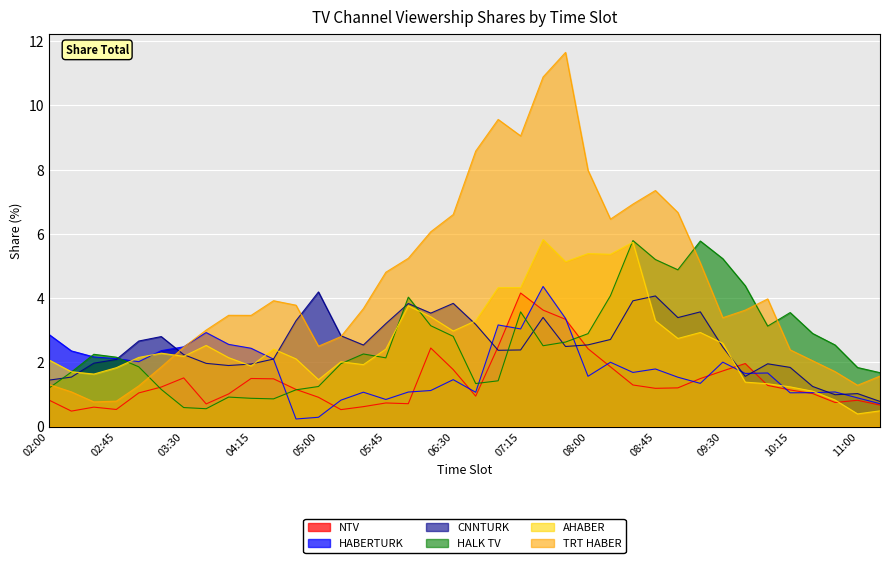

True or false: TRT HABER and CNNTURK cross at least once.

True